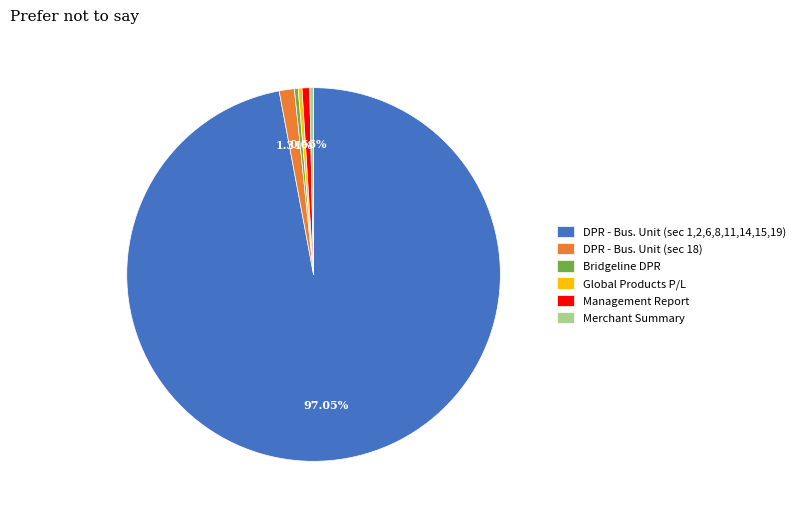

Do Global Products P/L and Merchant Summary together represent more than half of the pie?

No